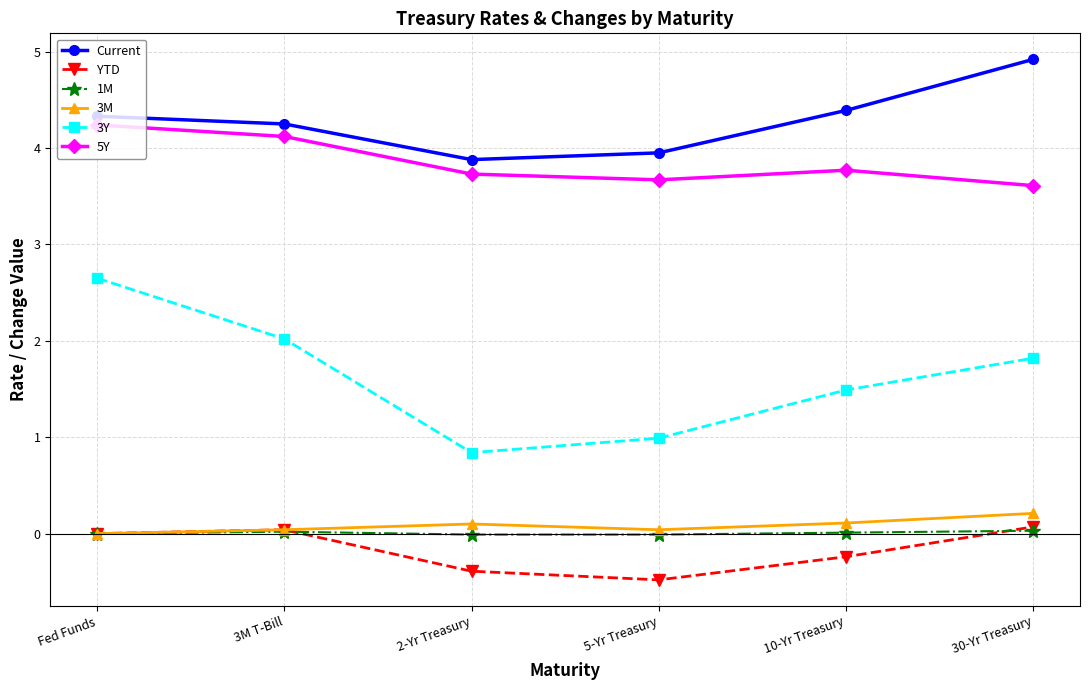

What is the label of the 6th point from the left?

30-Yr Treasury